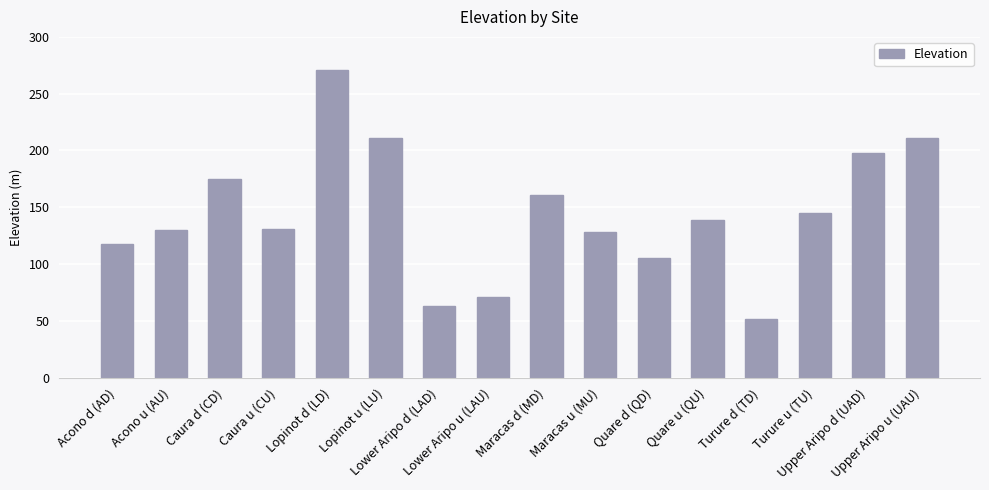

What is the value of the 11th bar from the left?

105